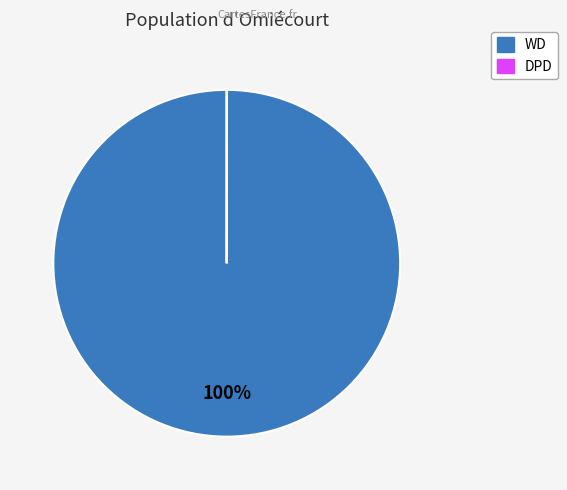

What is the largest slice in the pie chart?

WD